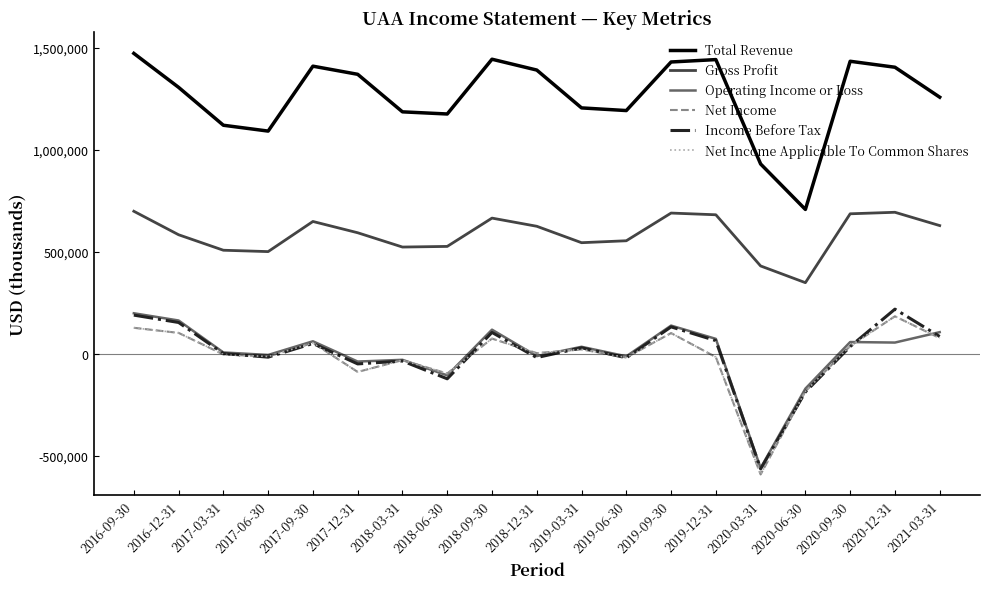

At how many categories does at least one series exceed 678085?

19